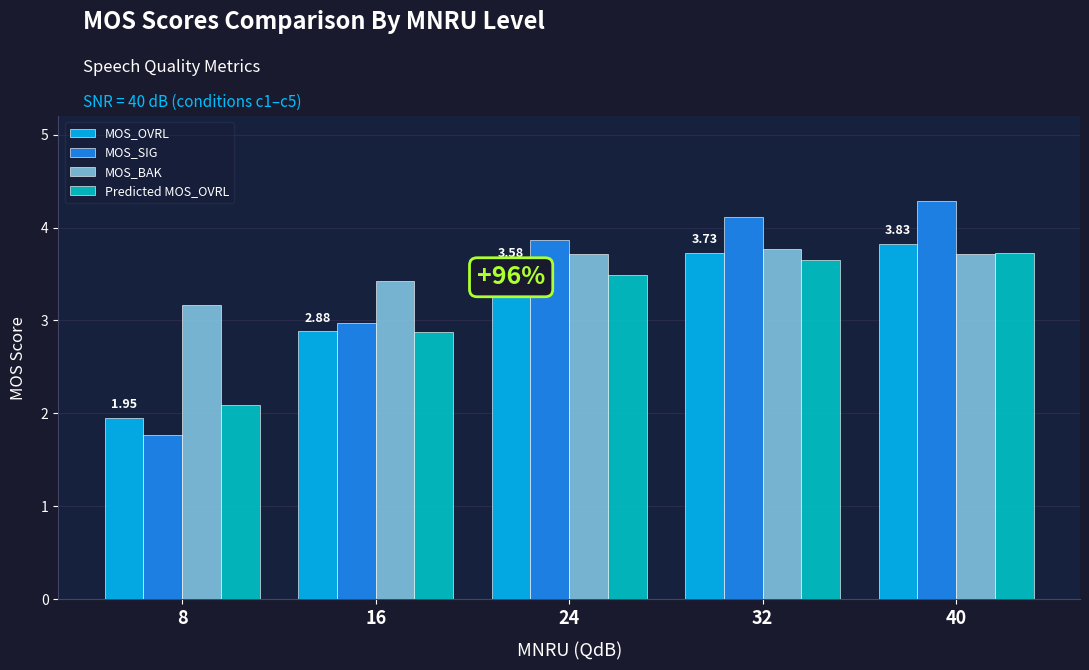

How many bars are there in each group?

4